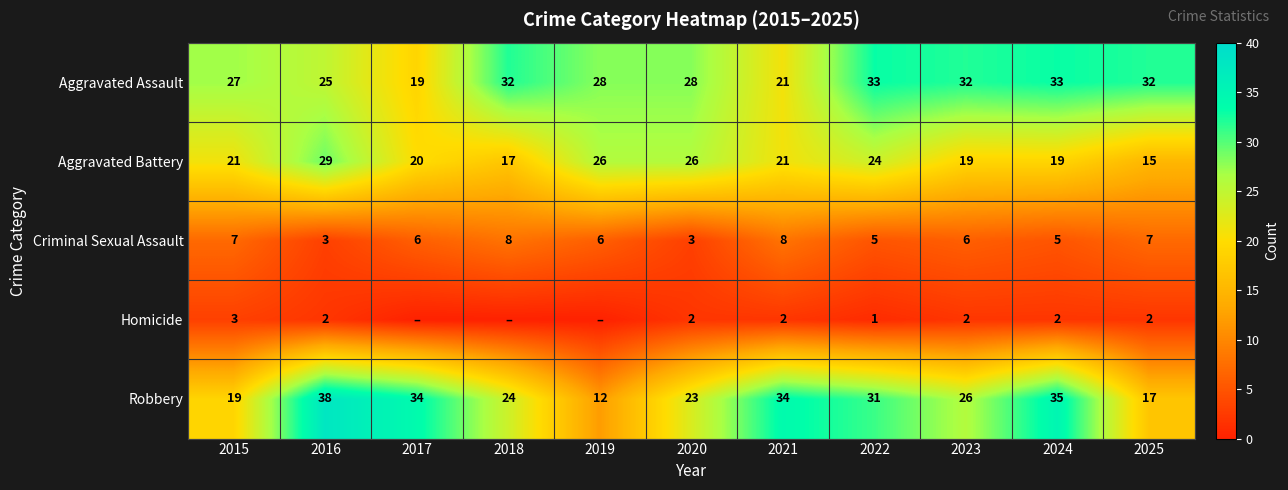

At 2020, list the series in order from smallest to largest.

Homicide, Criminal Sexual Assault, Robbery, Aggravated Battery, Aggravated Assault